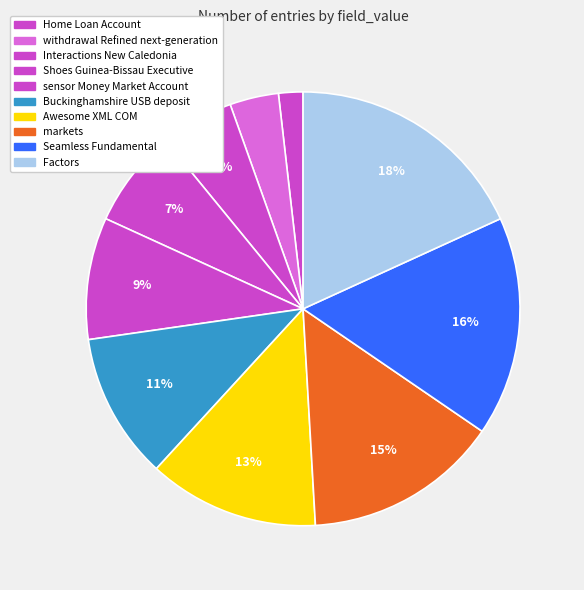

Does Shoes Guinea-Bissau Executive account for over 50% of the chart?

No